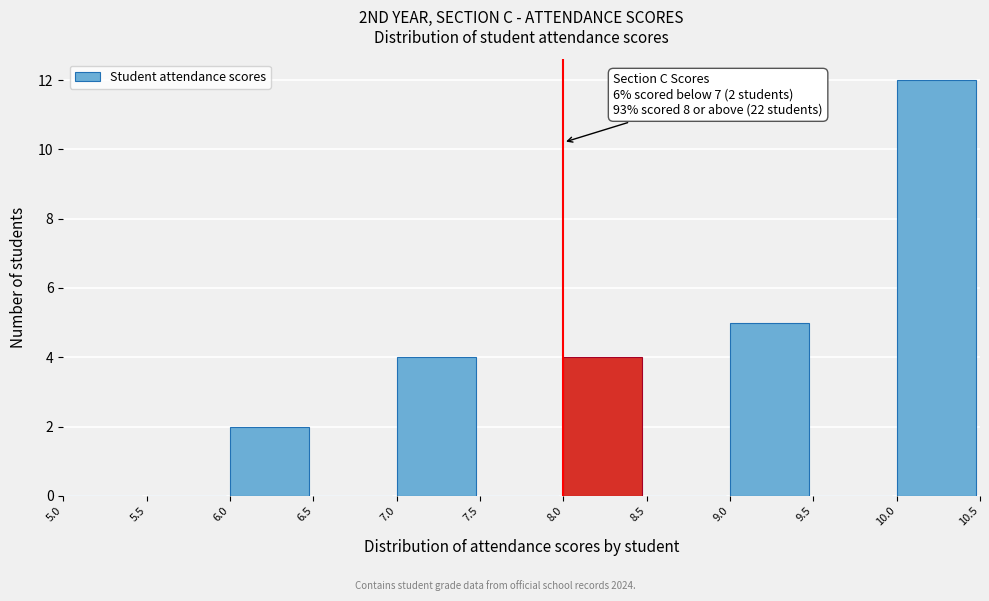

Over which range of the x-axis is the bar tallest?

10.0 to 10.5